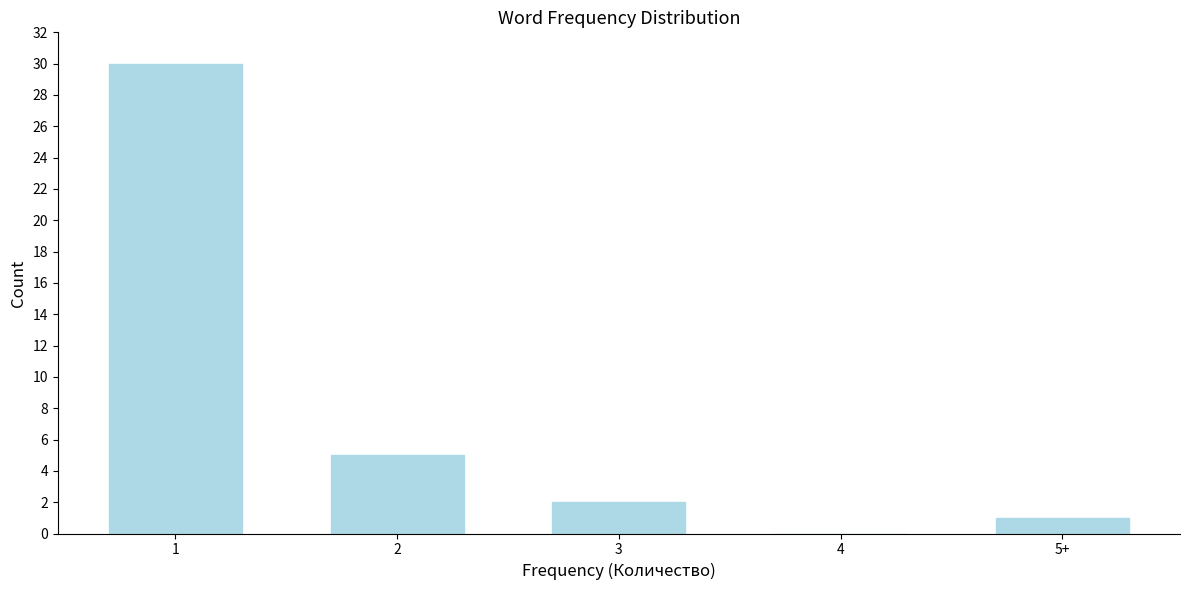

Reading left to right, transcribe all the data shown in this chart.

1=30	2=5	3=2	4=0	5+=1